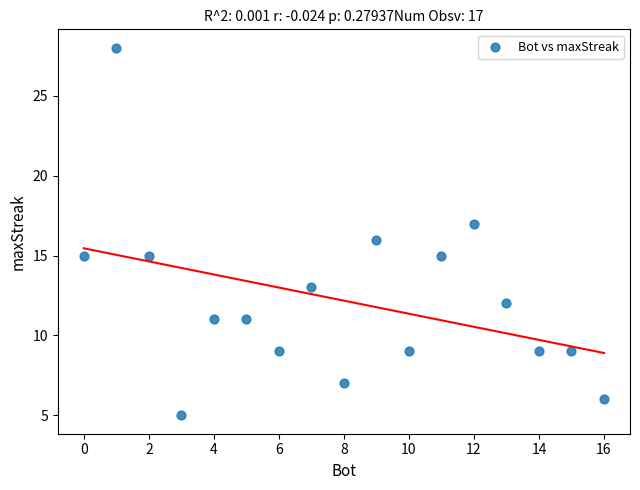

What is the range of Y values (max minus min)?

23